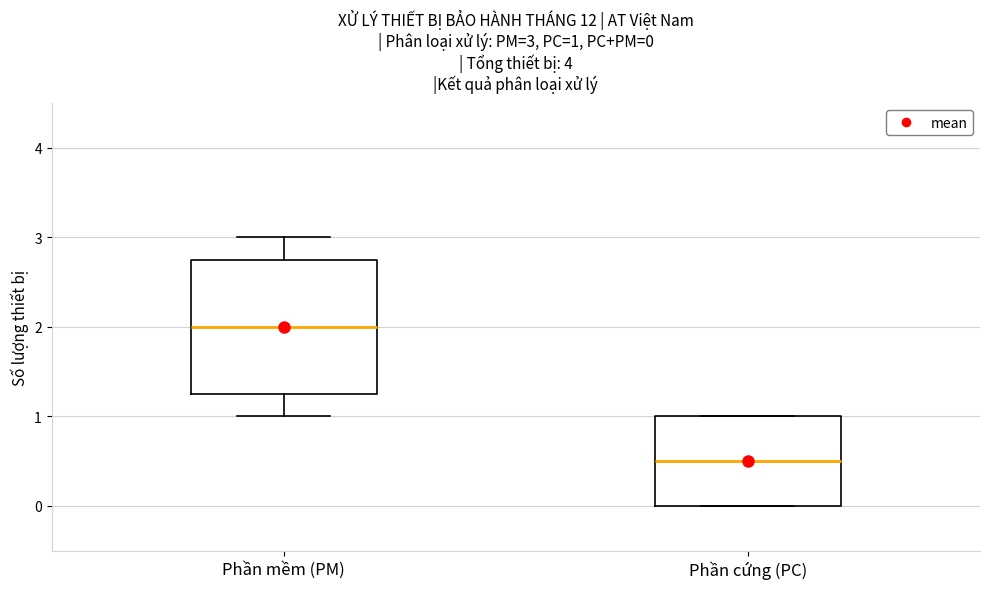

Comparing the boxes themselves (not the whiskers), which one is the tallest?

Phần mềm (PM)